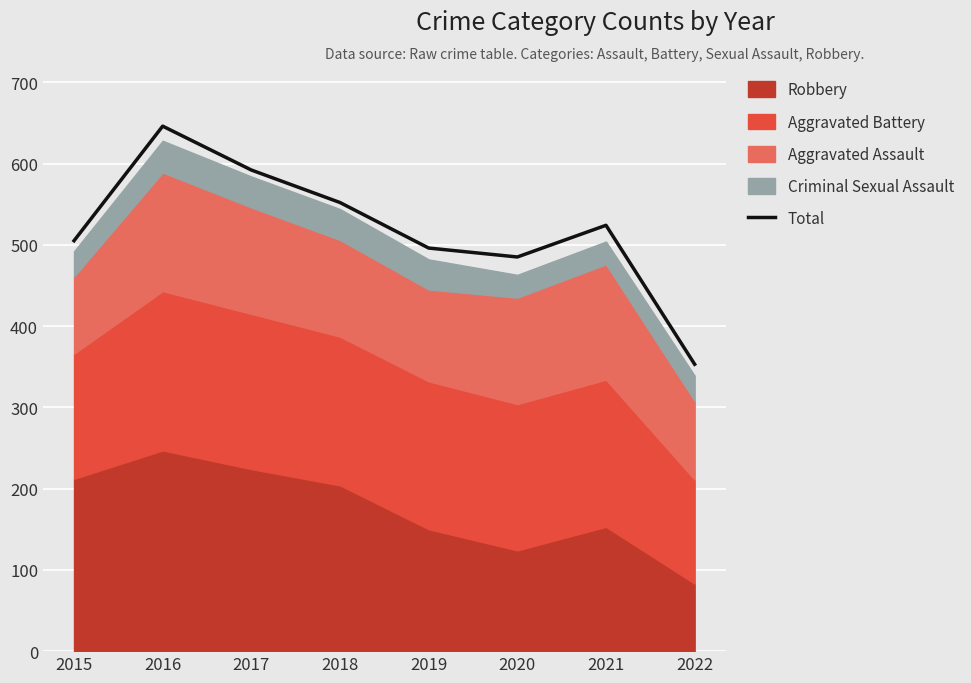

Between 2022 and 2015, which is larger?

2015